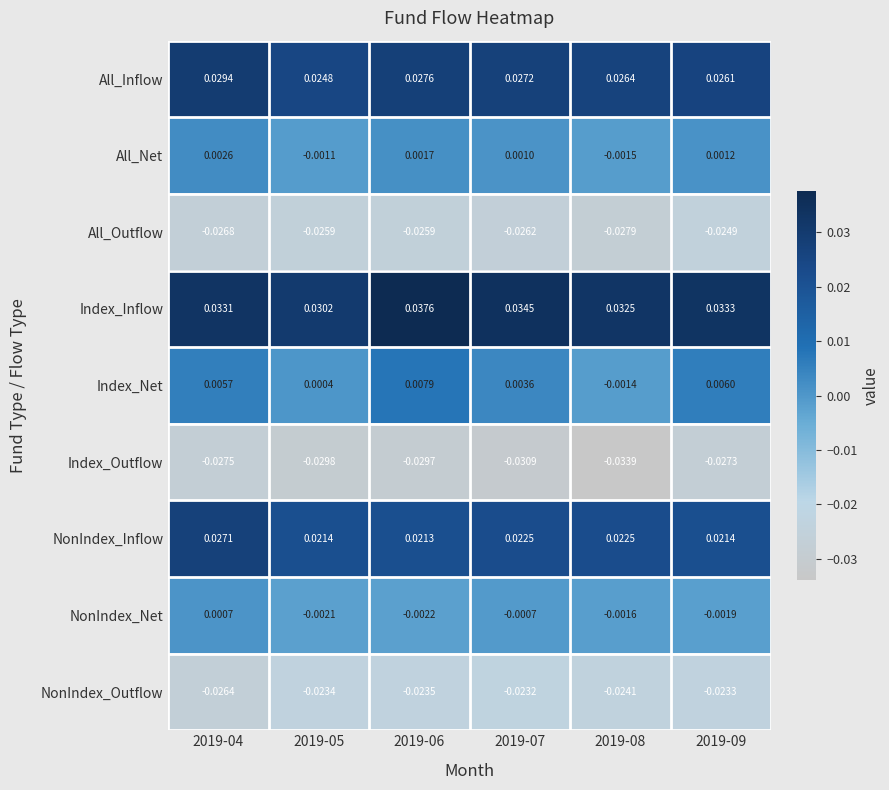

Rank the series by their maximum value, from highest to lowest.

Index_Inflow, All_Inflow, NonIndex_Inflow, Index_Net, All_Net, NonIndex_Net, NonIndex_Outflow, All_Outflow, Index_Outflow